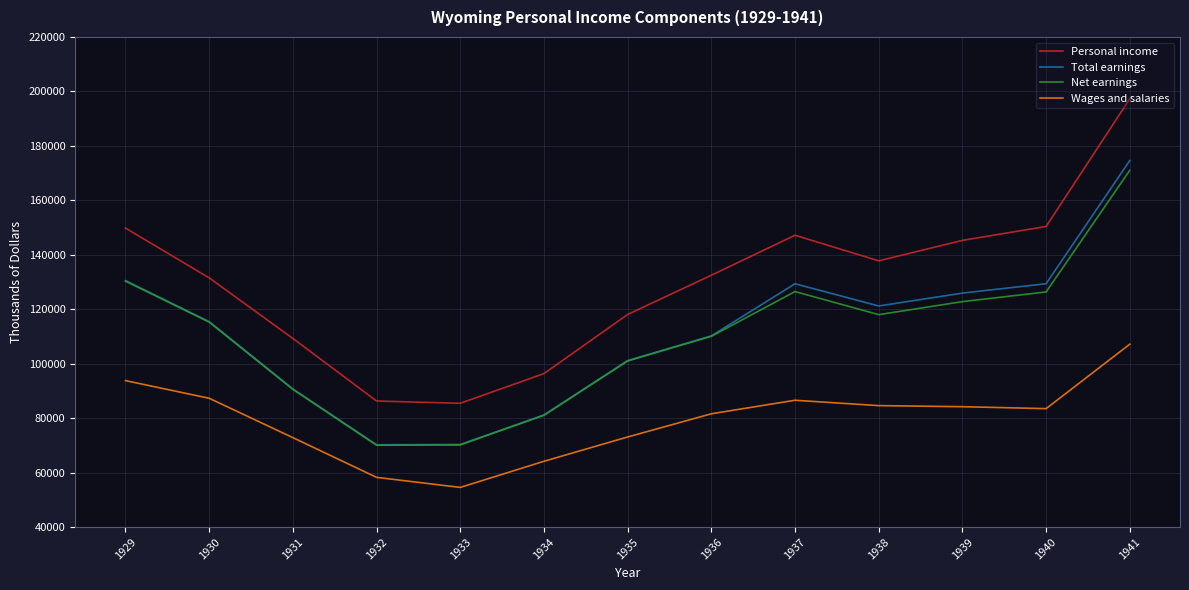

Which series changed the most between 1930 and 1935?

Total earnings